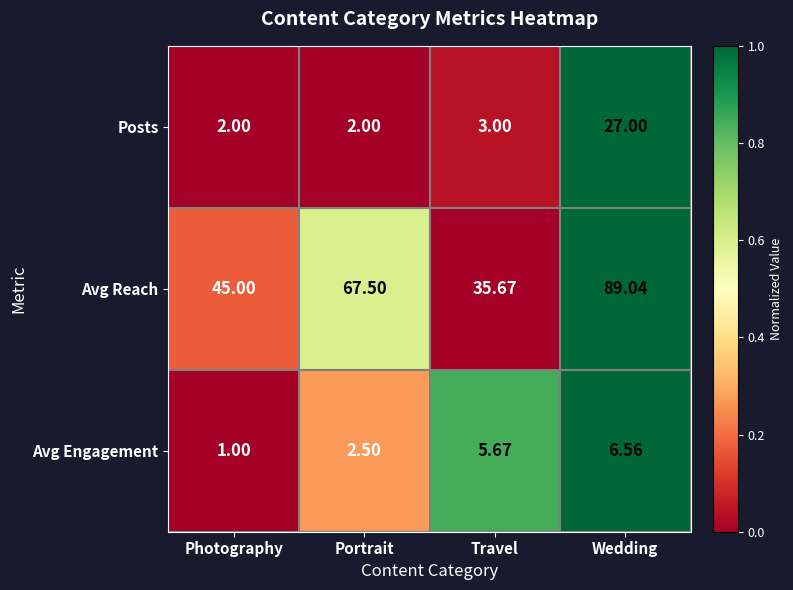

Between Photography and Travel, which series saw the biggest shift?

Avg Reach